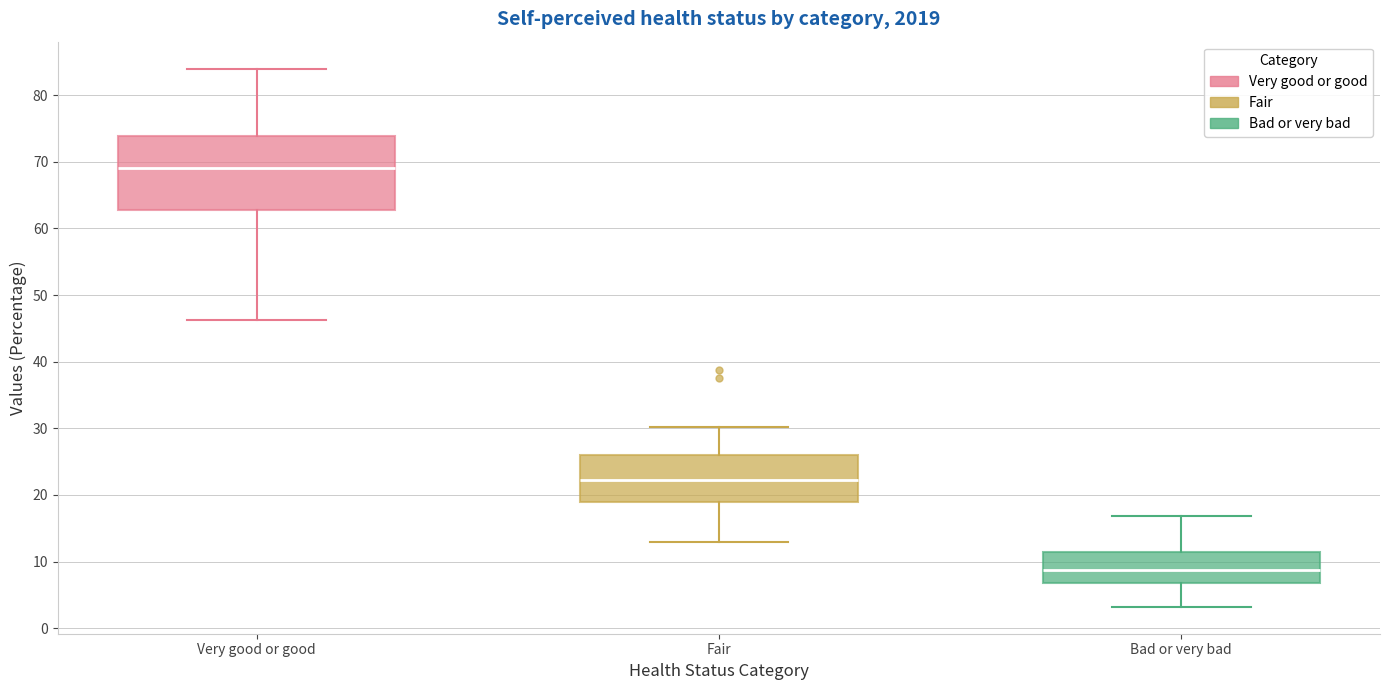

Reading left to right, transcribe this box plot: for each box, give where its median line is, the range the box spans, and where its two whiskers end, as read against the y-axis. The values are not printed on the chart, so give them approximately, as read against the axis.

Very good or good: median 69, box 63 to 74, whiskers 46 to 84
Fair: median 22, box 19 to 26, whiskers 13 to 30
Bad or very bad: median 9, box 7 to 11, whiskers 3 to 17